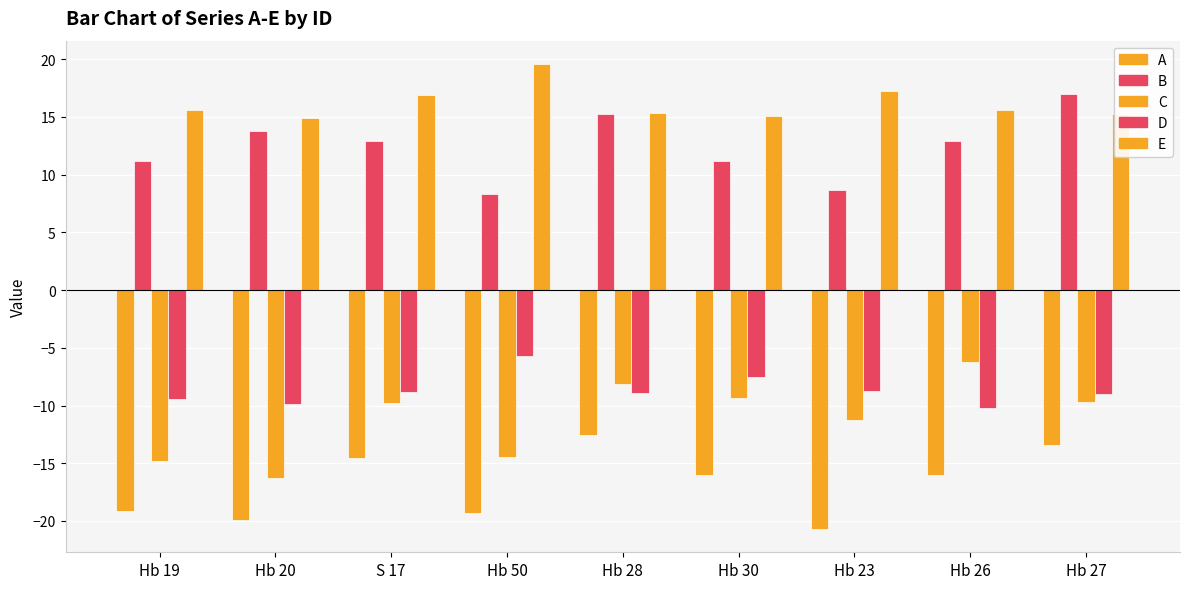

At which label does C first exceed -9?

Hb 28